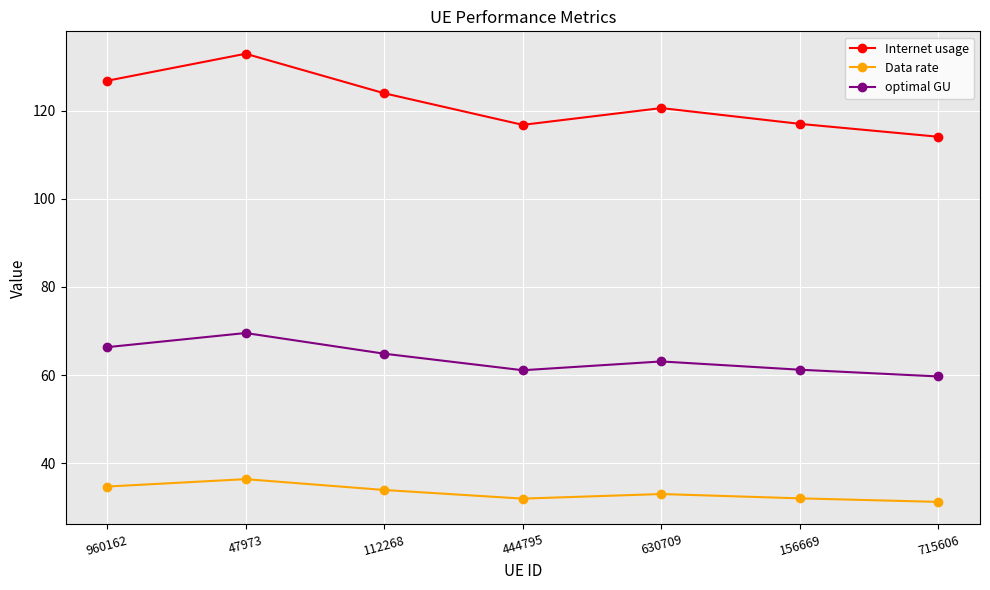

Is the value of optimal GU at 444795 greater than the value of Data rate at 156669?

Yes